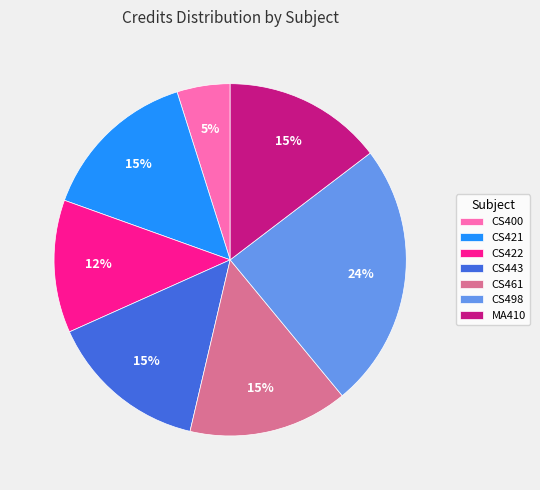

How many segments does this pie chart have?

7